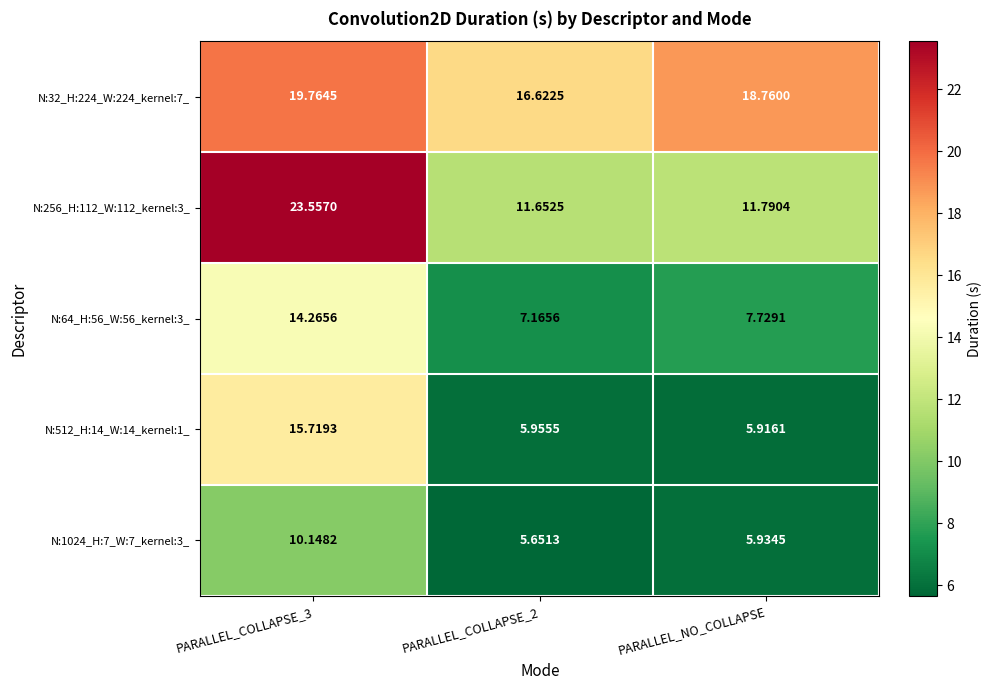

At which label is N:1024_H:7_W:7_kernel:3_ closest to 7?

PARALLEL_NO_COLLAPSE